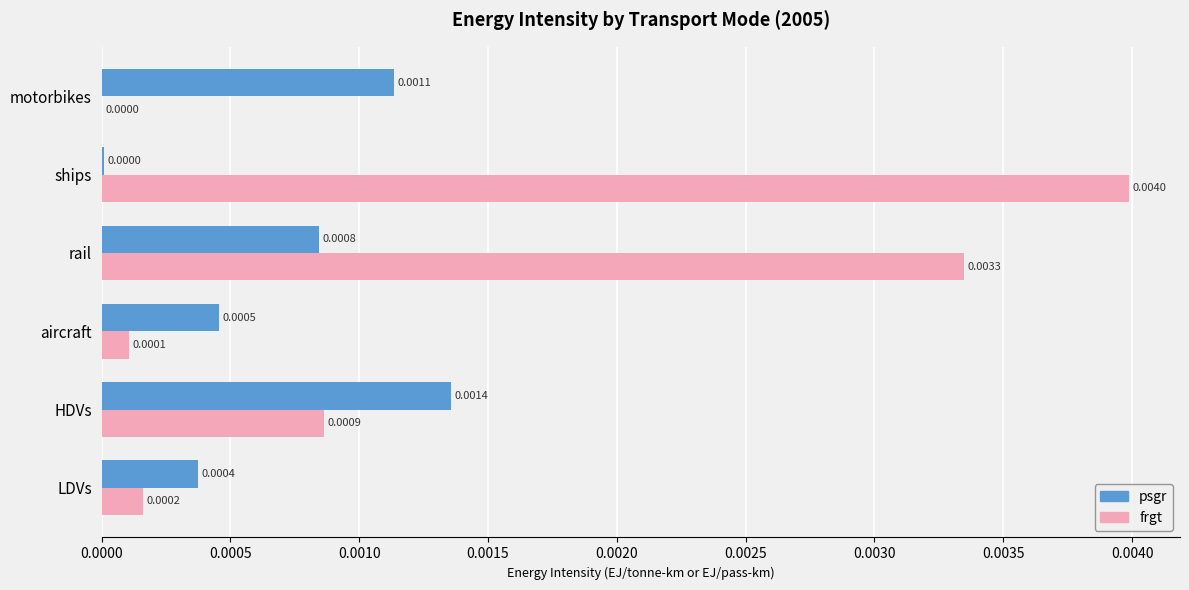

Is the value of frgt at HDVs greater than the value of psgr at aircraft?

Yes